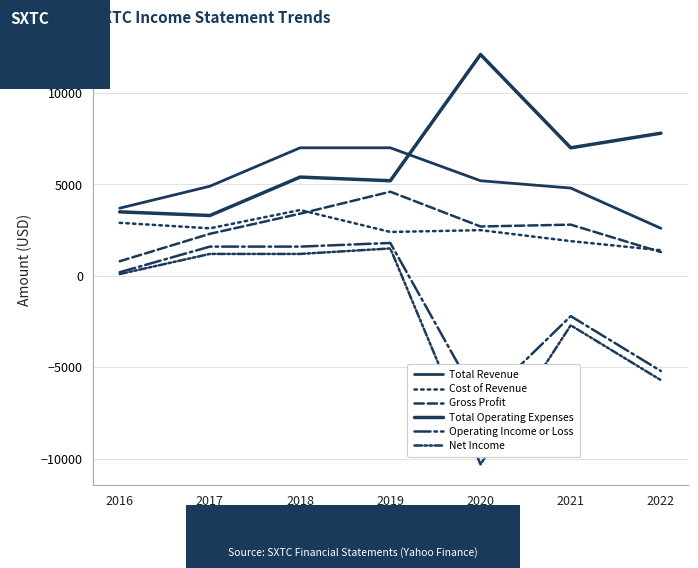

Reading left to right, transcribe all the data shown in this chart.

Total Revenue: 2016=3700	2017=4900	2018=7000	2019=7000	2020=5200	2021=4800	2022=2600
Cost of Revenue: 2016=2900	2017=2600	2018=3600	2019=2400	2020=2500	2021=1900	2022=1400
Gross Profit: 2016=800	2017=2300	2018=3400	2019=4600	2020=2700	2021=2800	2022=1300
Total Operating Expenses: 2016=3500	2017=3300	2018=5400	2019=5200	2020=12100	2021=7000	2022=7800
Operating Income or Loss: 2016=200	2017=1600	2018=1600	2019=1800	2020=-7000	2021=-2200	2022=-5200
Net Income: 2016=100	2017=1200	2018=1200	2019=1500	2020=-10300	2021=-2700	2022=-5700